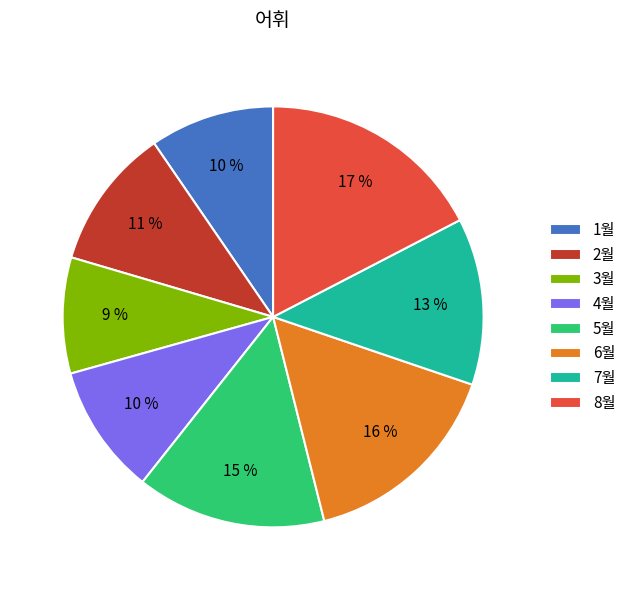

Between 3월 and 5월, which is larger?

5월